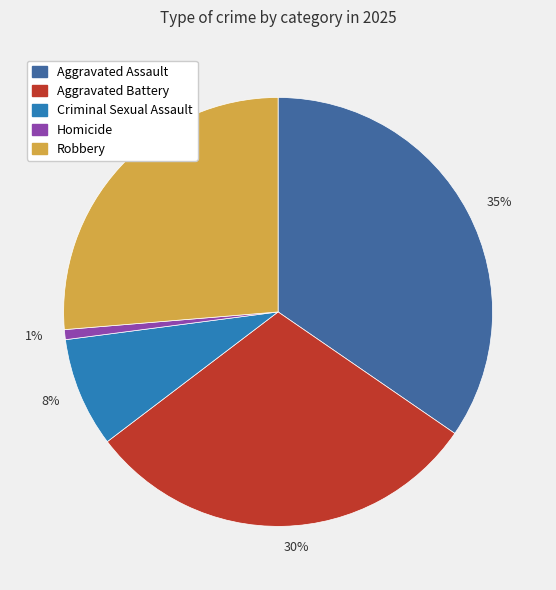

Rank the categories by value from lowest to highest.

1%, 8%, 26%, 30%, 35%